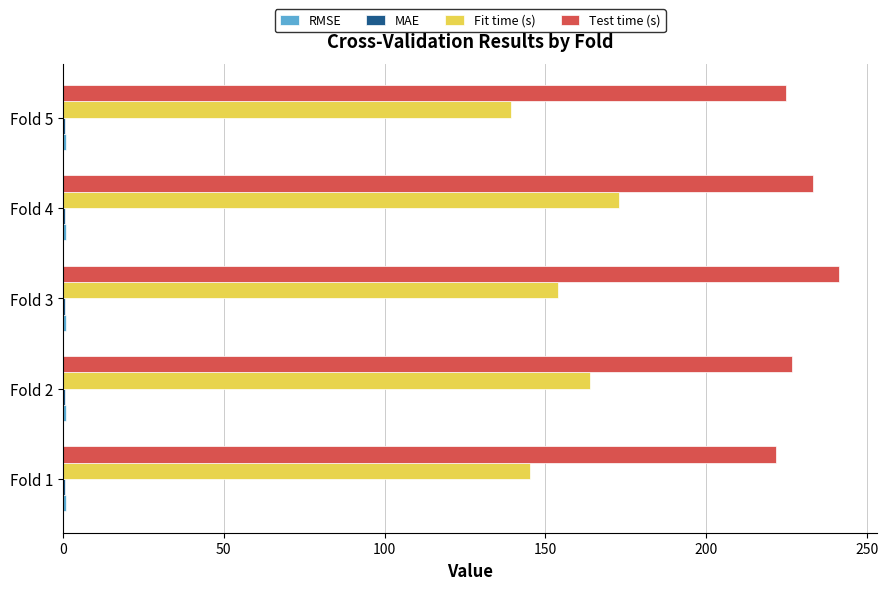

The value of Test time (s) at Fold 4 is 336.9. True or false?

False